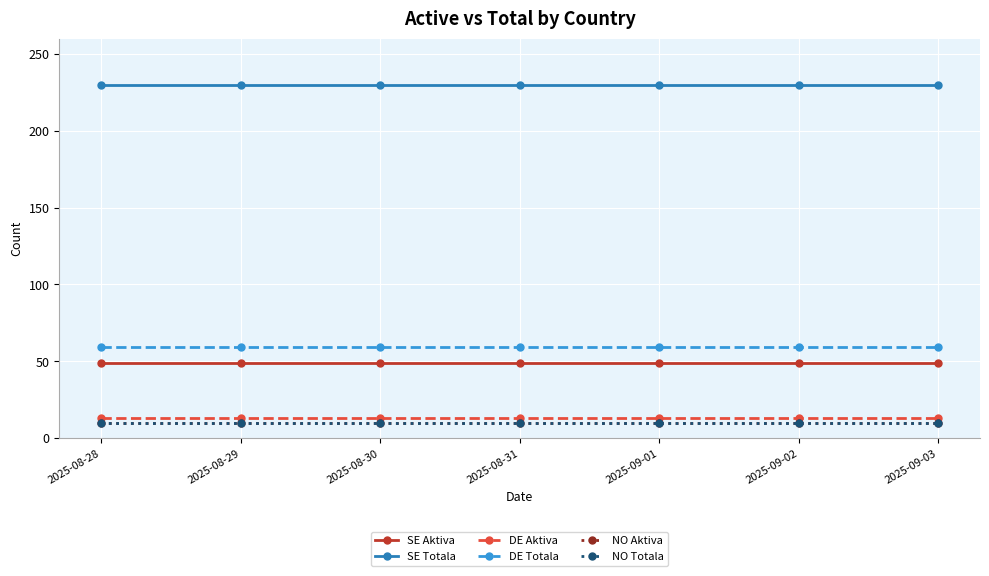

What is the total value across all series at 2025-09-03?

371